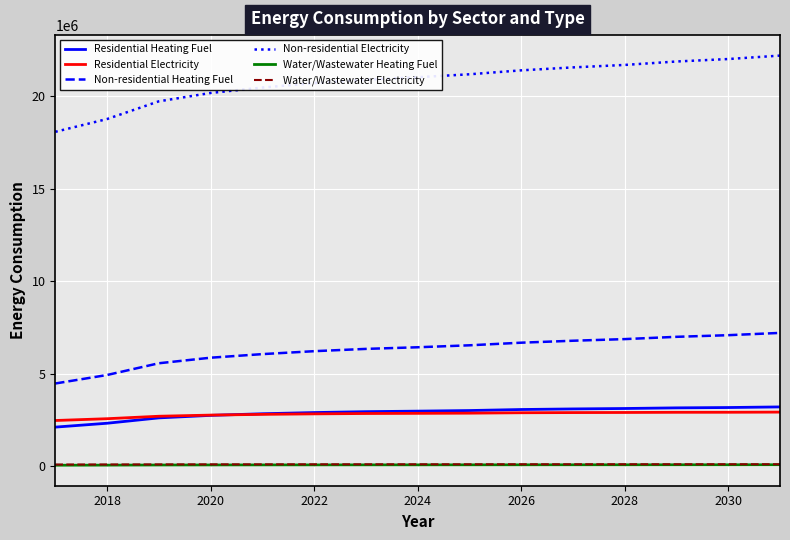

What is the greatest value displayed?

22206766.8